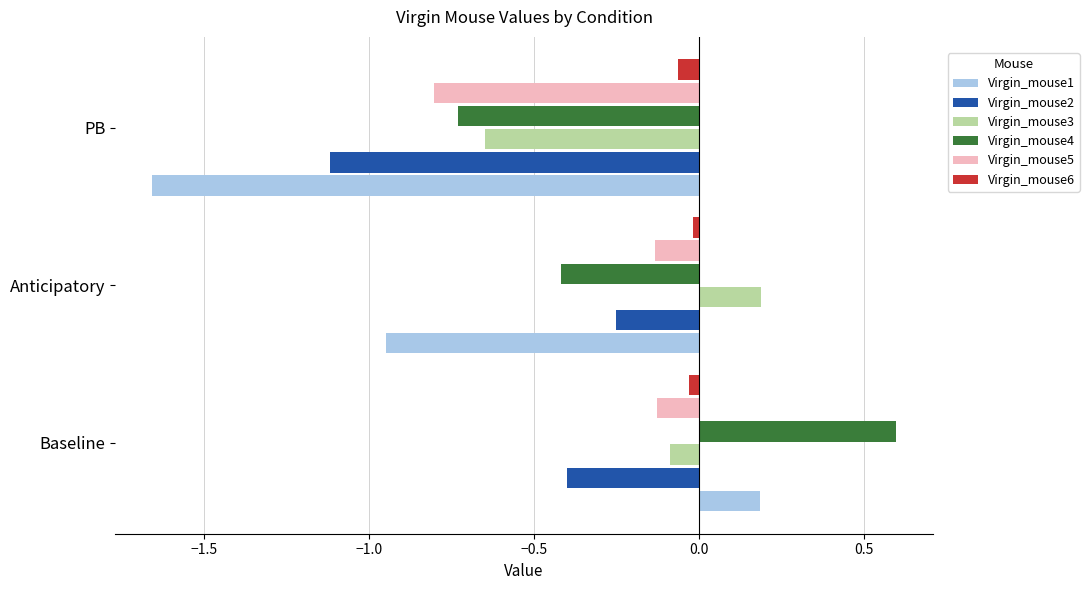

What is the sum of all Virgin_mouse1 values?

-2.4